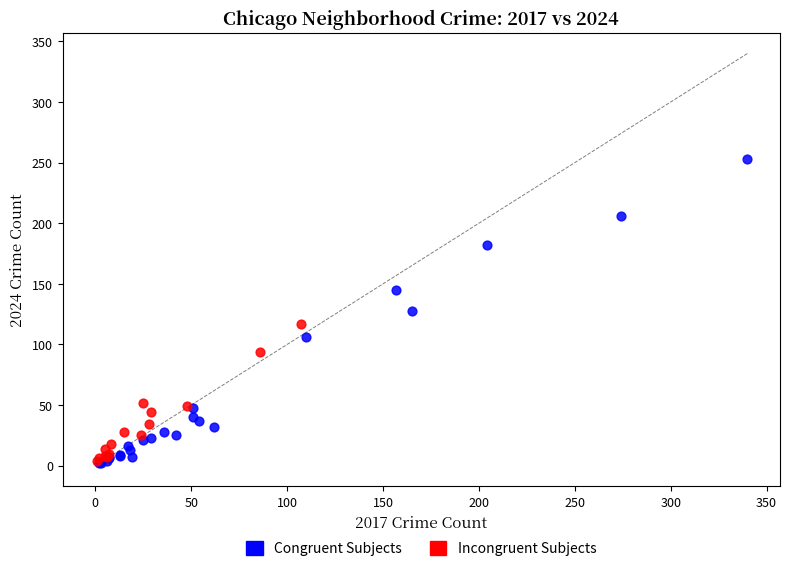

Which series has the largest Y range (max minus min)?

Congruent Subjects